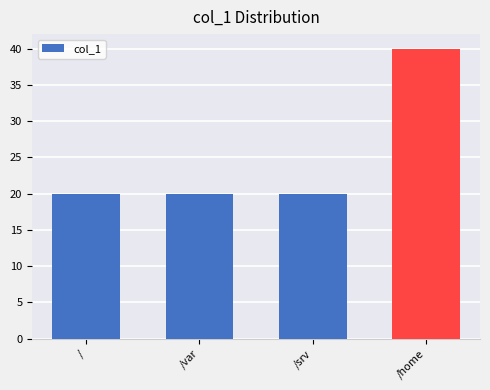

How many series are shown in this chart?

1